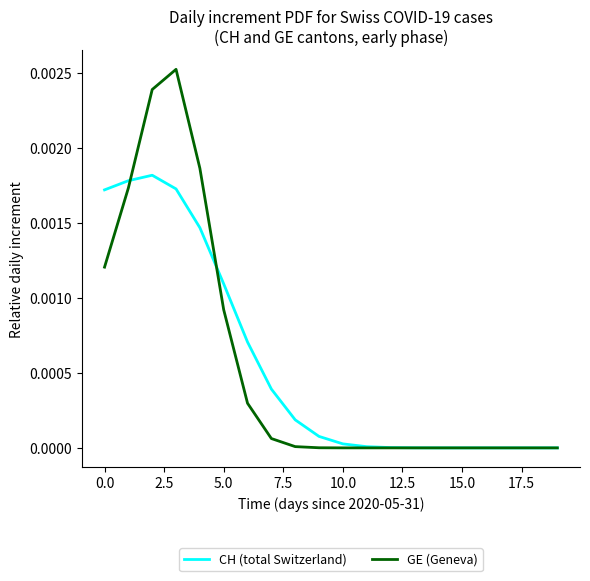

Does the chart have visible grid lines?

No